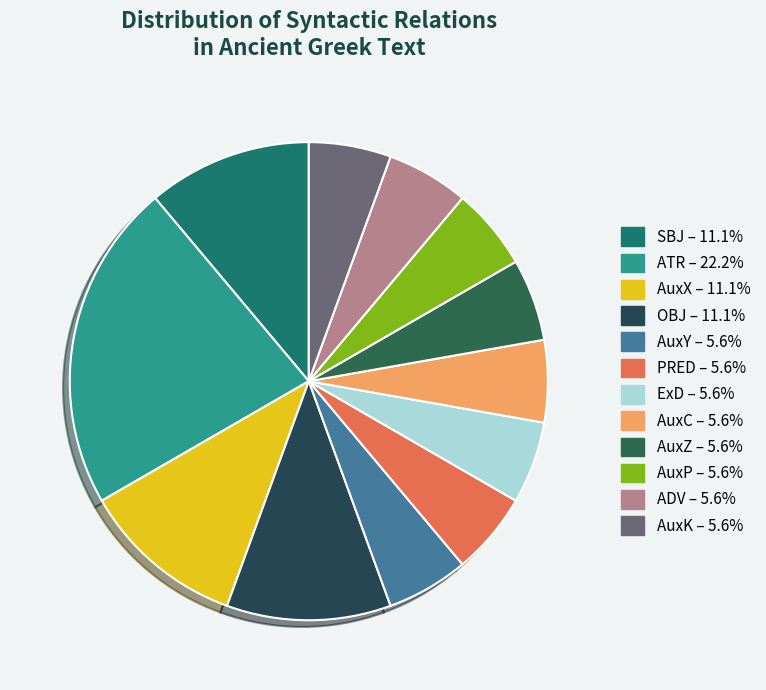

Count the number of slices in the pie.

12